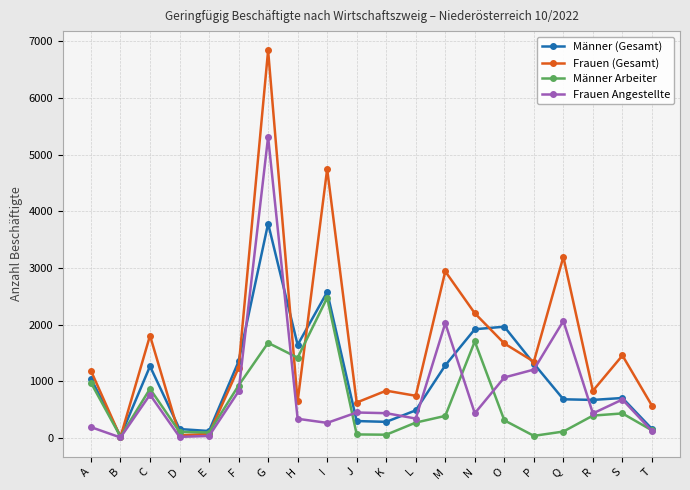

List the series in order of their peak value, highest first.

Frauen (Gesamt), Frauen Angestellte, Männer (Gesamt), Männer Arbeiter